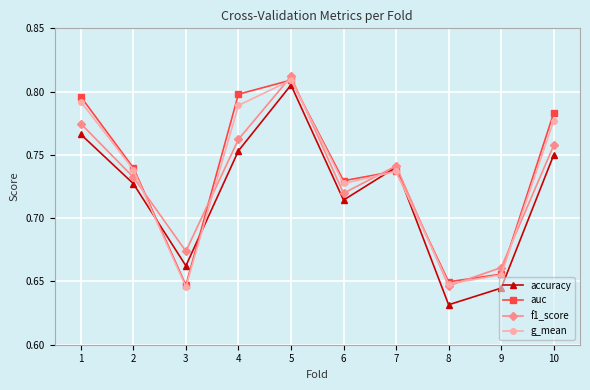

Count the number of categories in the chart.

10